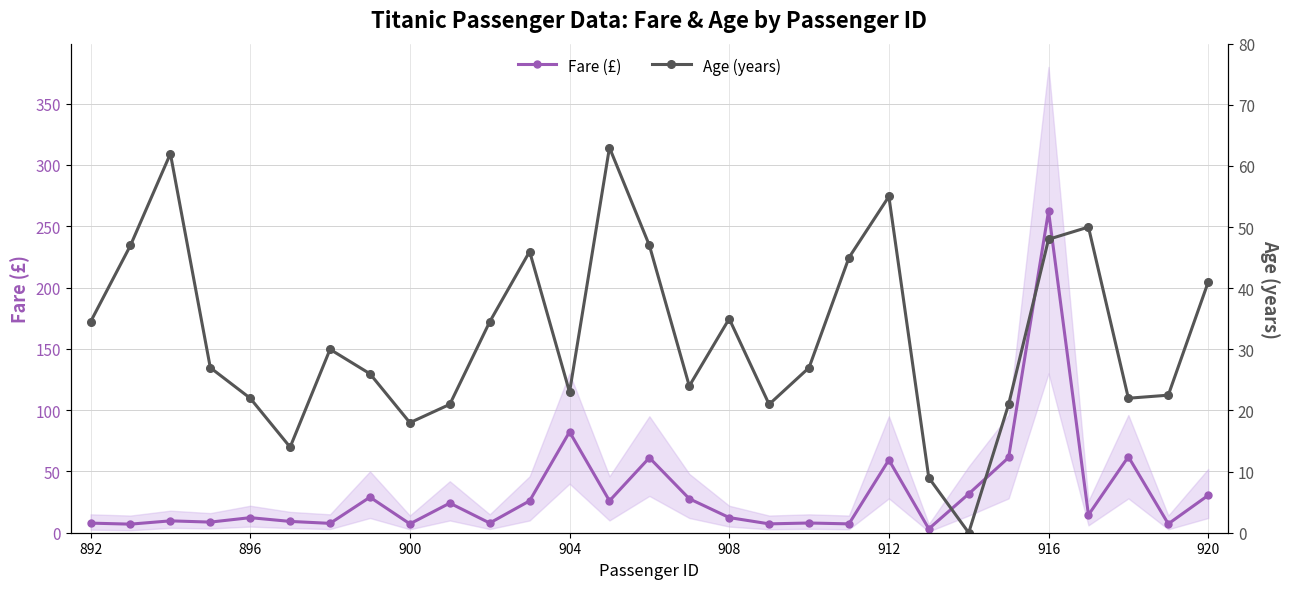

How many data points in Fare (£) are less than 12?

13